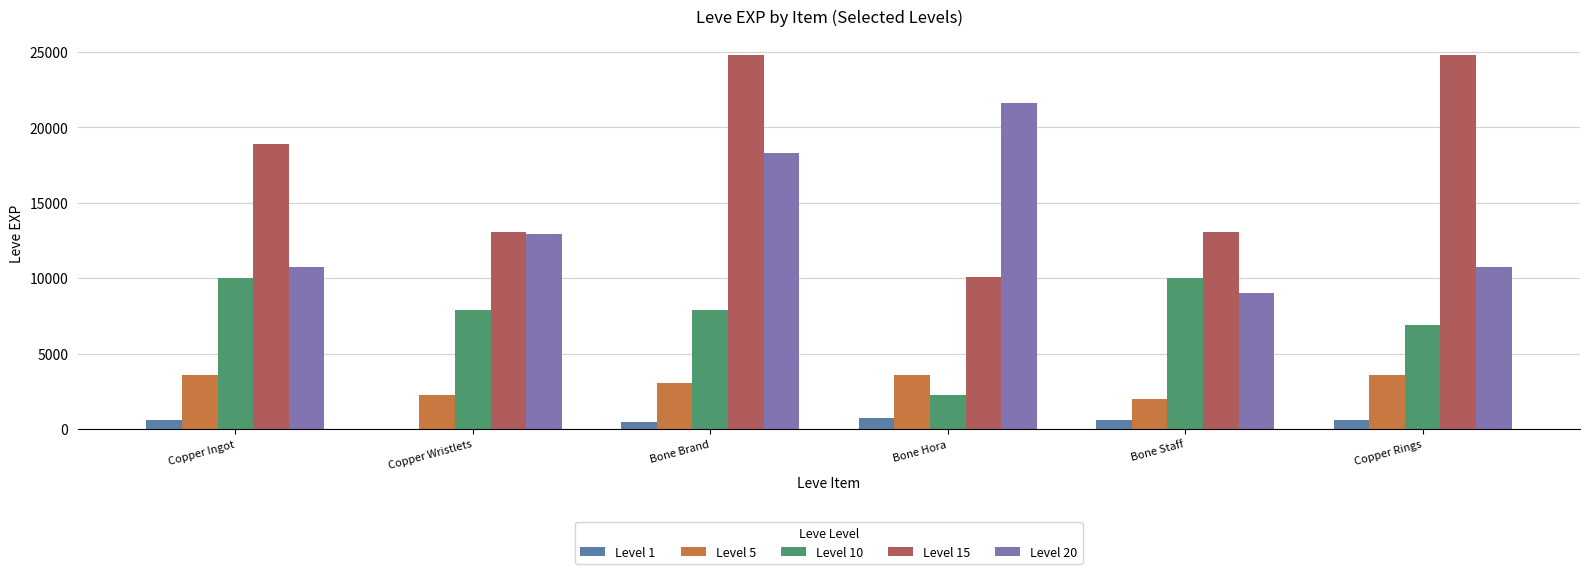

Is it true that Level 20 equals 18290 at Bone Brand?

True